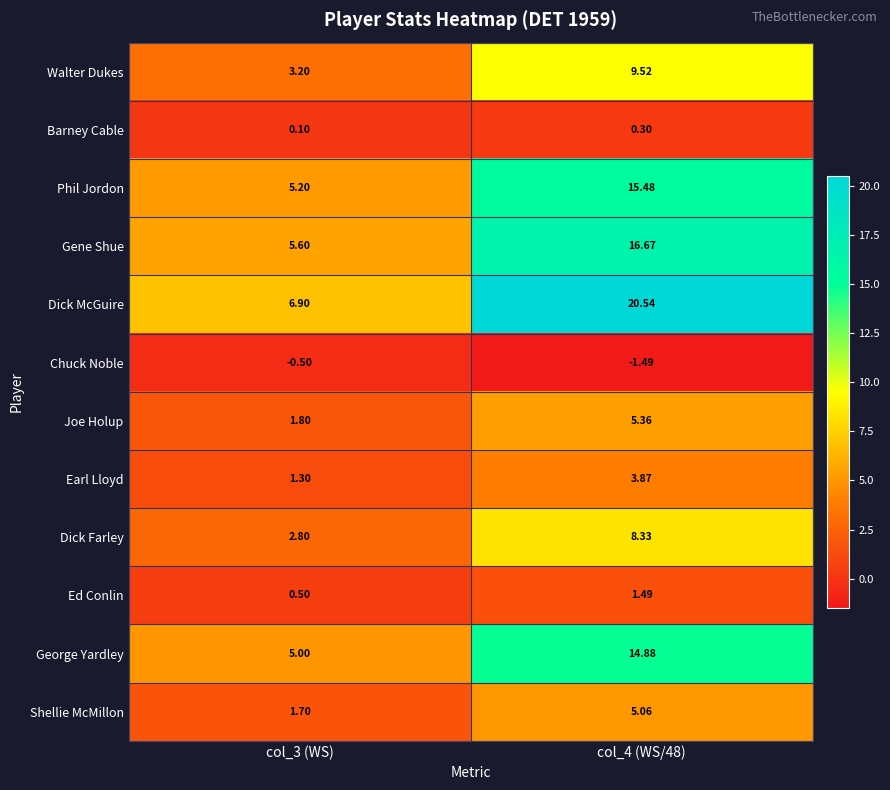

Count the number of data series in this chart.

12